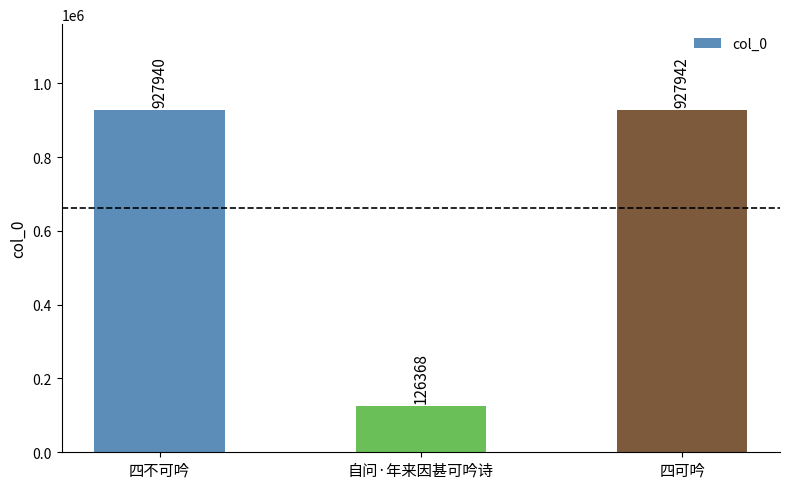

Where is the data nearest to the value 527155?

四不可吟